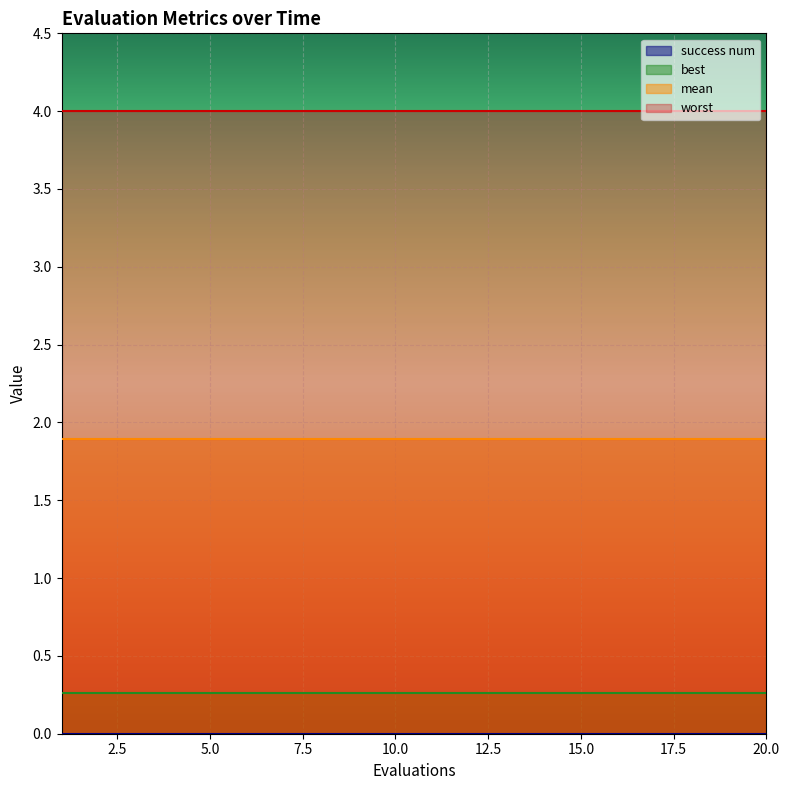

What is the sum of the best values at 8 and 1?

0.5